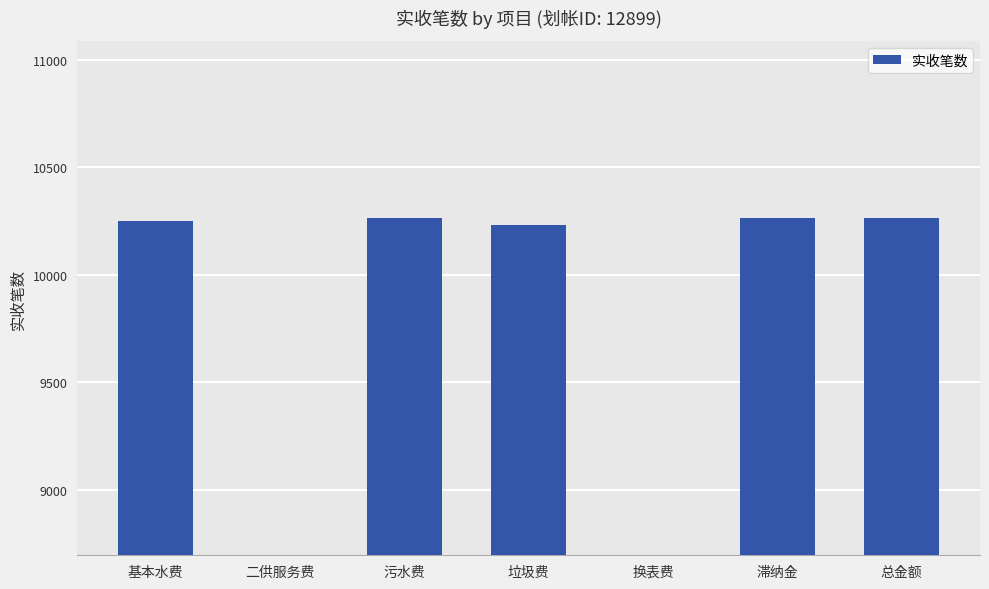

How many bars are there in total?

7